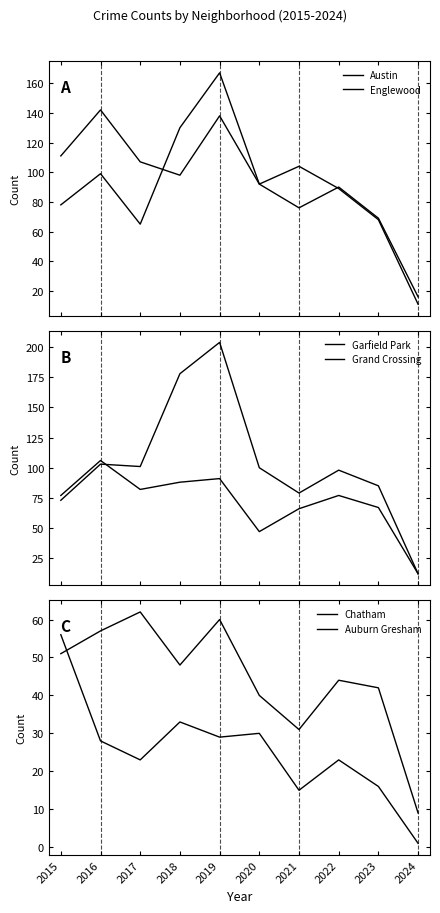

What is the sum of the Chatham values at 2022 and 2023?

86